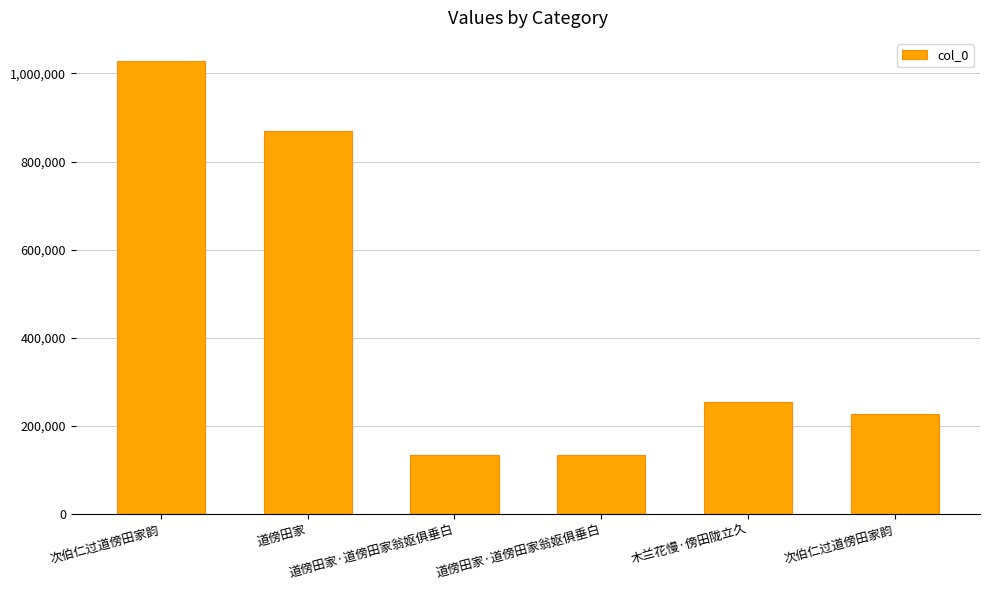

What is the change in value from 次伯仁过道傍田家韵 to 木兰花慢·傍田陇立久?

-774987